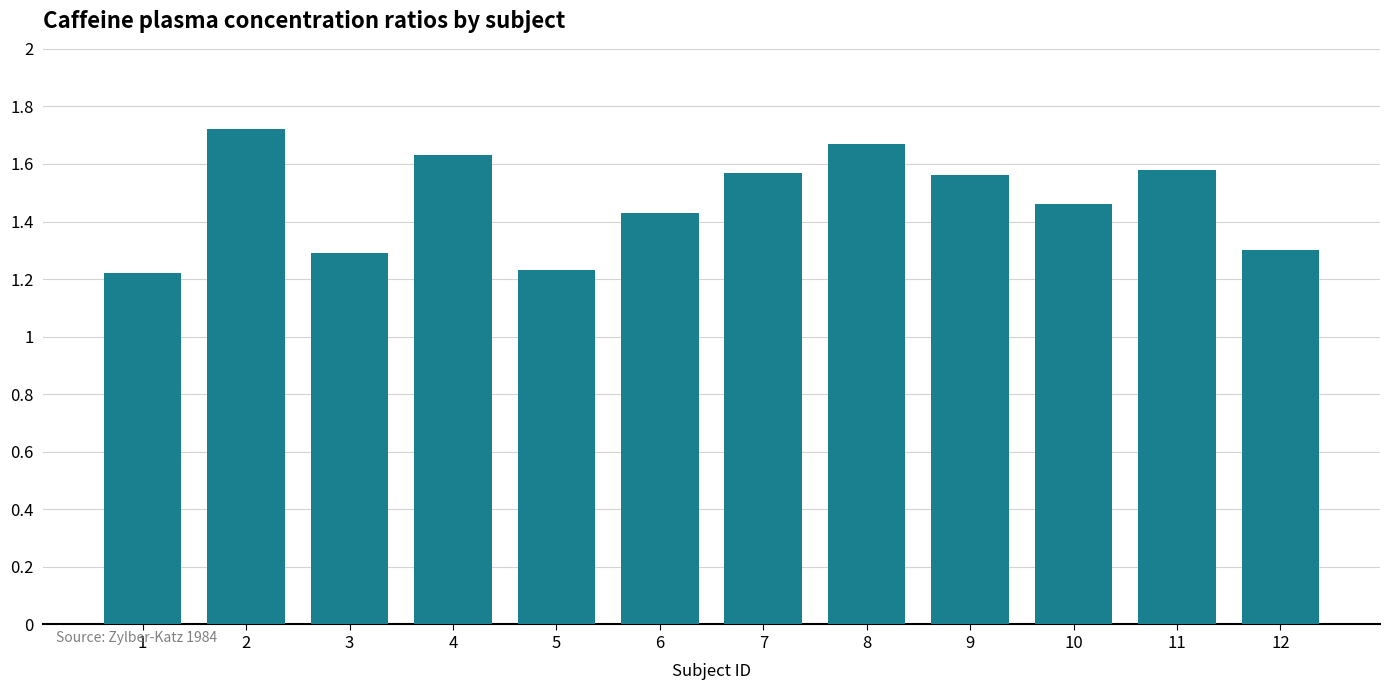

Are the bars horizontal?

No